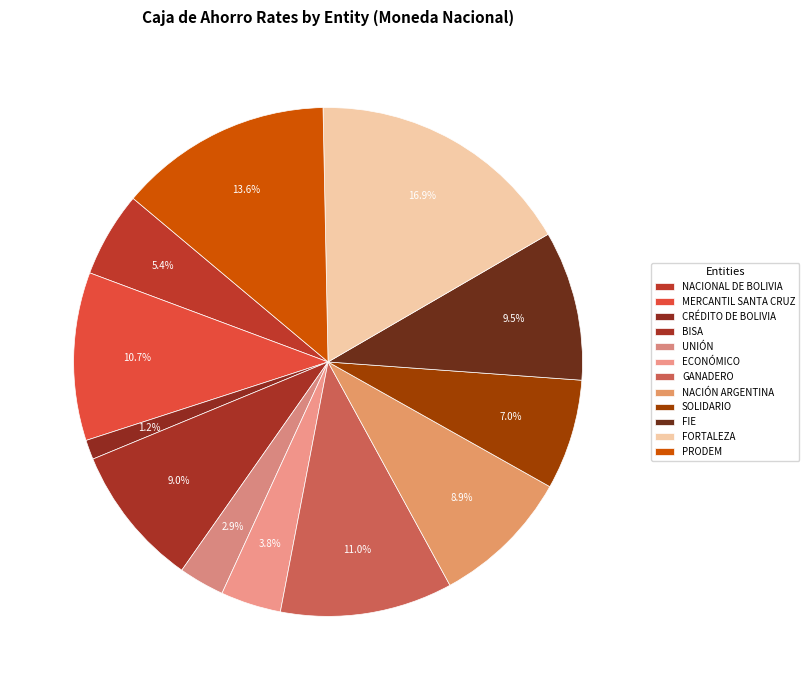

To the nearest percent, what portion does SOLIDARIO represent?

7%